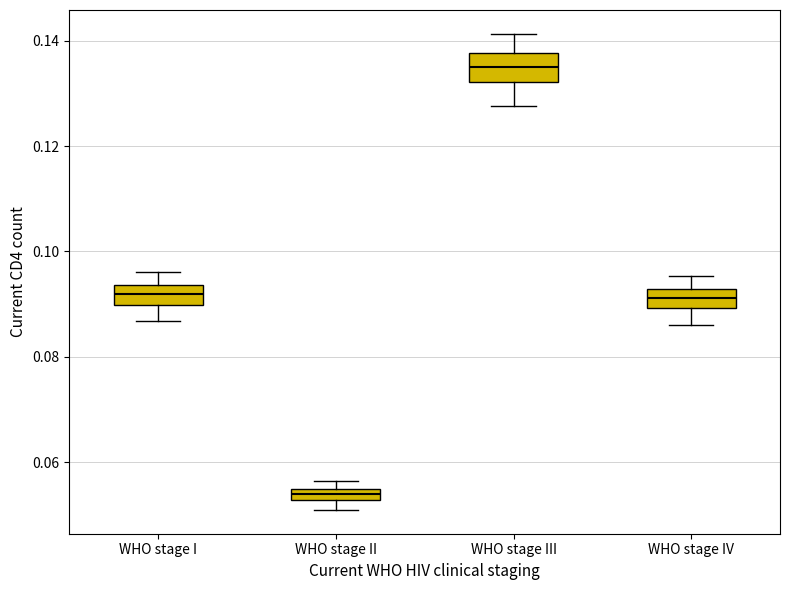

Which box has the highest median line?

WHO stage III